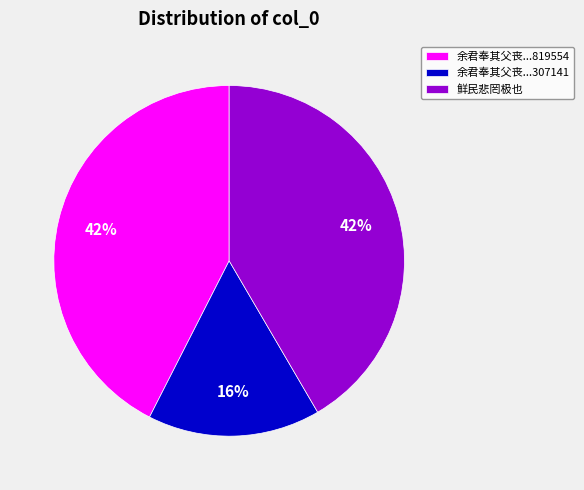

To the nearest percent, what is the average slice percentage?

33%